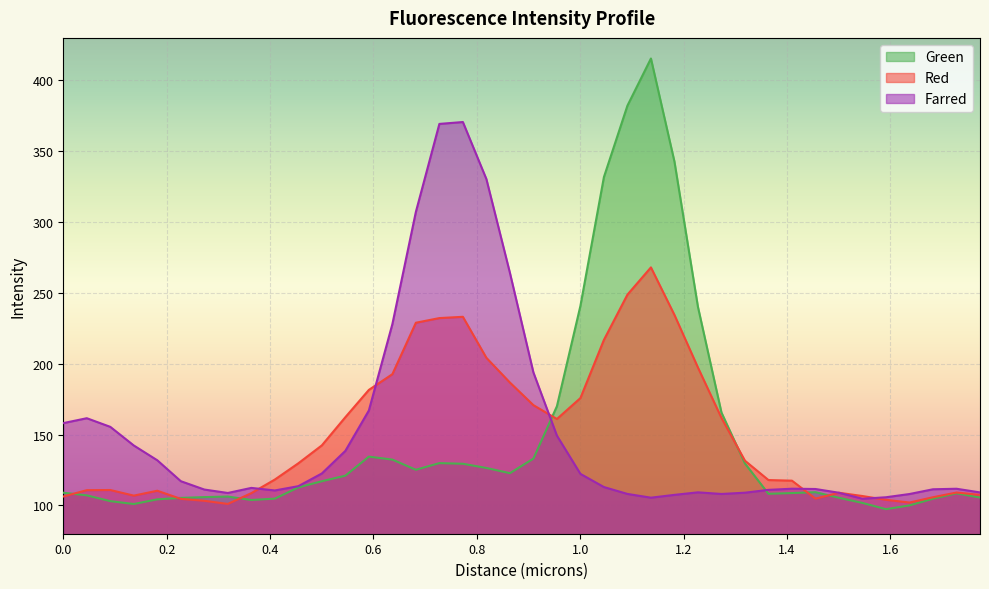

Reading left to right, list all the values displayed in this chart.

Green: 108.9	107.1	103.0	101.0	104.3	105.3	105.9	106.2	103.8	104.8	112.7	117.1	121.0	134.4	132.3	125.2	129.8	129.4	126.4	122.7	133.0	170.0	240.8	331.8	382.2	415.4	342.7	240.1	165.6	129.6	108.2	108.7	109.3	105.4	101.7	97.3	100.0	104.7	108.5	105.5
Red: 106.2	110.7	110.9	106.9	110.3	104.6	103.3	101.0	108.6	118.2	129.7	142.4	162.2	181.5	192.6	228.9	232.2	233.1	204.2	186.7	170.8	161.0	175.8	216.8	248.8	268.0	234.5	197.3	161.8	131.5	117.9	117.4	104.8	108.9	106.6	103.9	102.0	105.7	109.1	107.4
Farred: 158.1	161.5	155.4	142.3	131.8	117.1	111.2	108.8	112.3	110.5	113.6	122.5	138.5	167.0	227.9	307.2	369.3	370.6	330.3	264.2	193.9	149.2	122.3	112.9	108.1	105.4	107.4	109.2	108.1	109.0	111.0	111.8	111.6	108.9	104.7	105.7	108.0	111.4	111.7	109.2